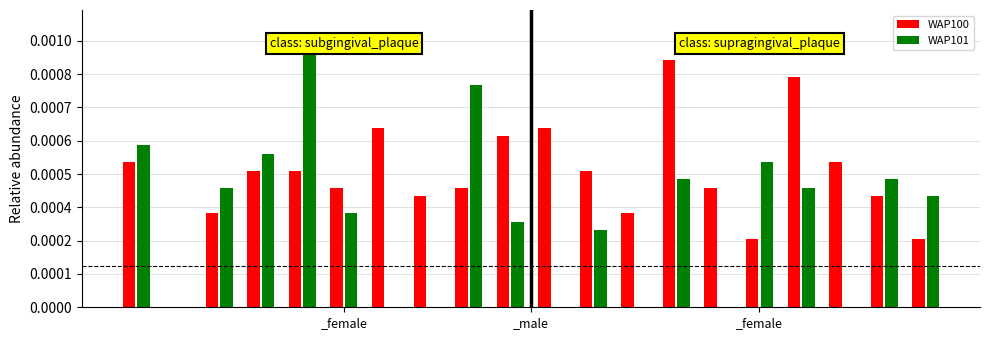

What are all the series names shown in the legend?

WAP100, WAP101